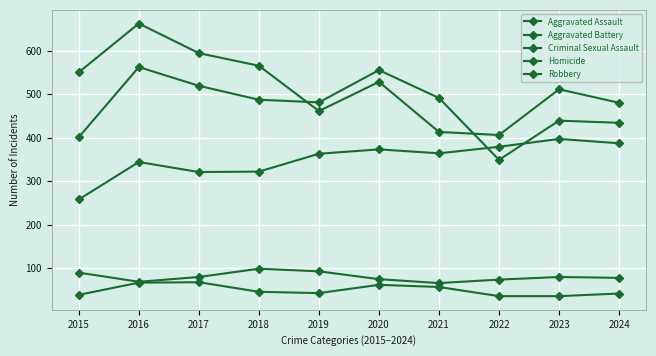

Is this an area chart (filled region under the line)?

No